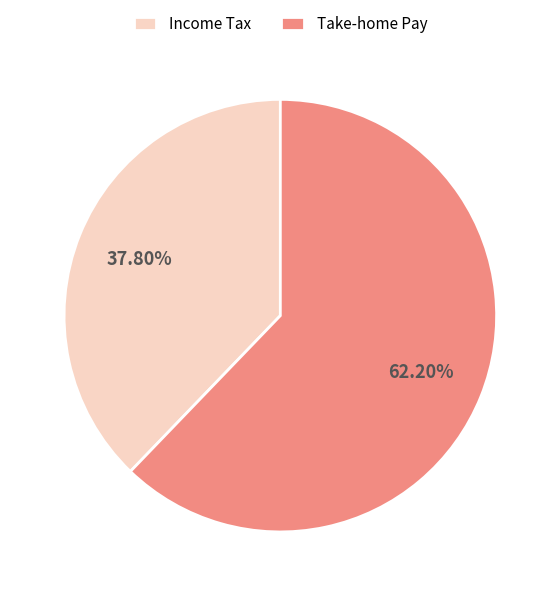

Combined, do Take-home Pay and Income Tax account for over 50%?

Yes